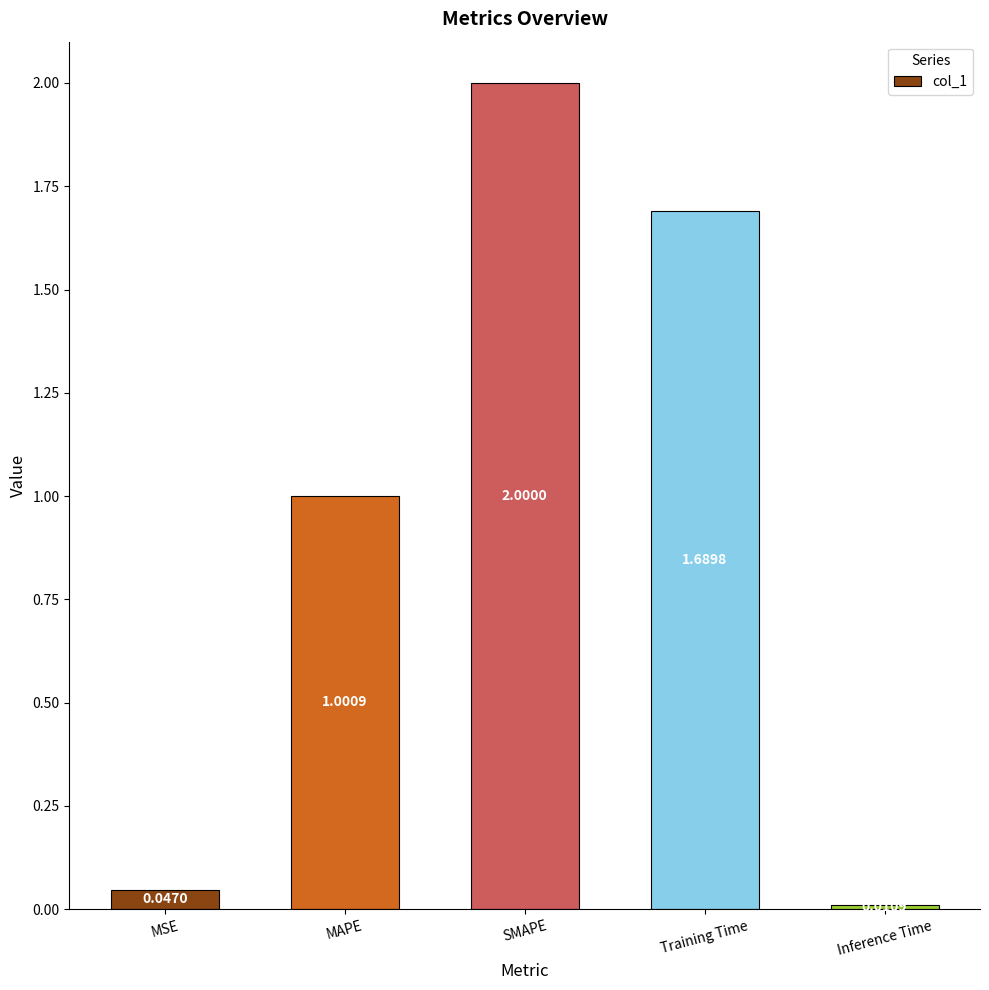

At which category does the chart reach its minimum across all series?

Inference Time